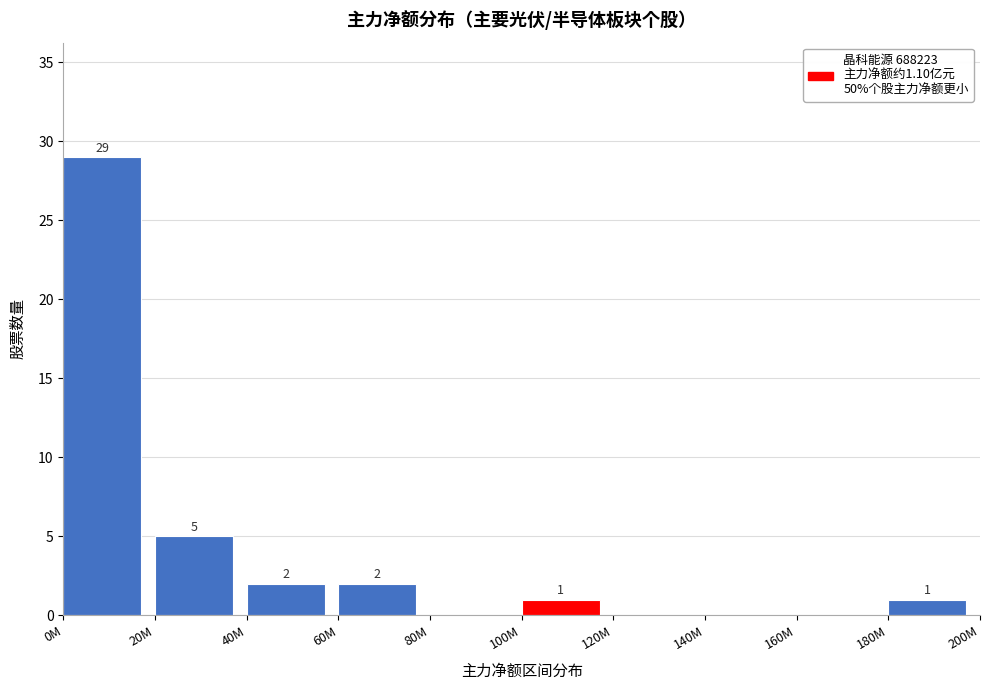

Reading left to right, extract all data points from this chart.

0M=29	20M=5	40M=2	60M=2	80M=0	100M=1	120M=0	140M=0	160M=0	180M=1